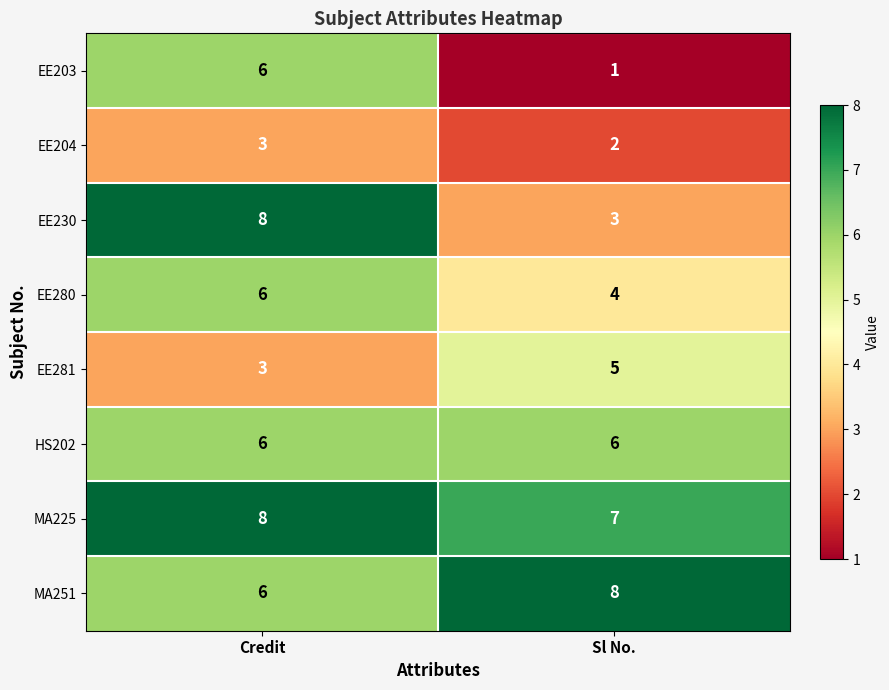

At which label is EE230 closest to 5?

Sl No.